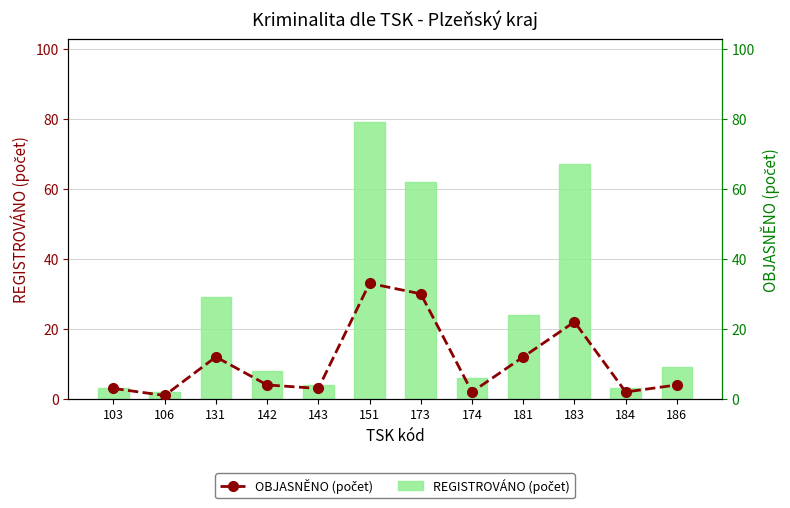

At which category does the chart reach its minimum across all series?

106